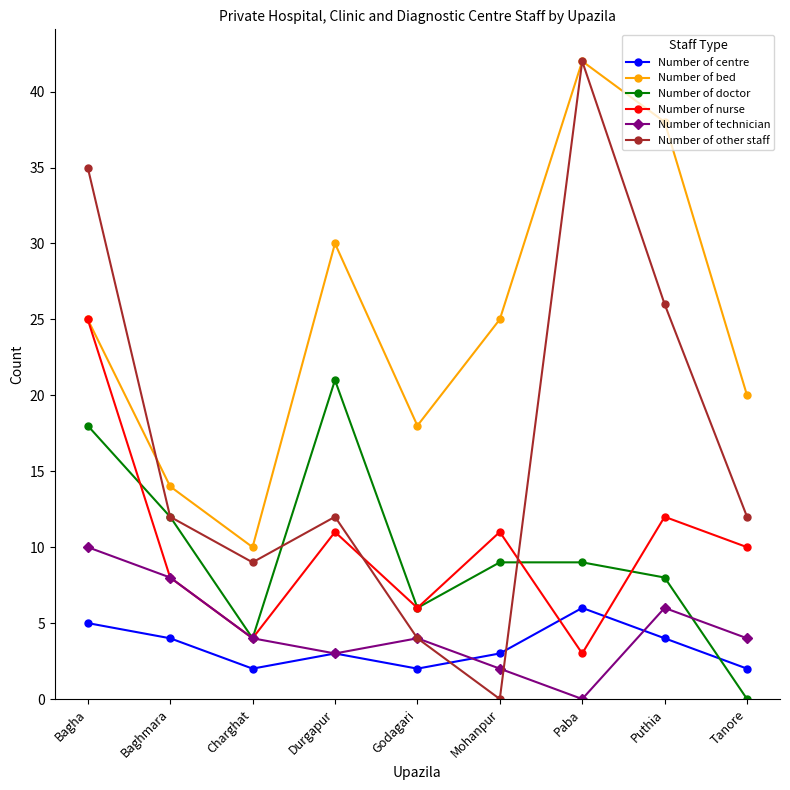

Is the value of Number of technician at Durgapur greater than the value of Number of centre at Puthia?

No